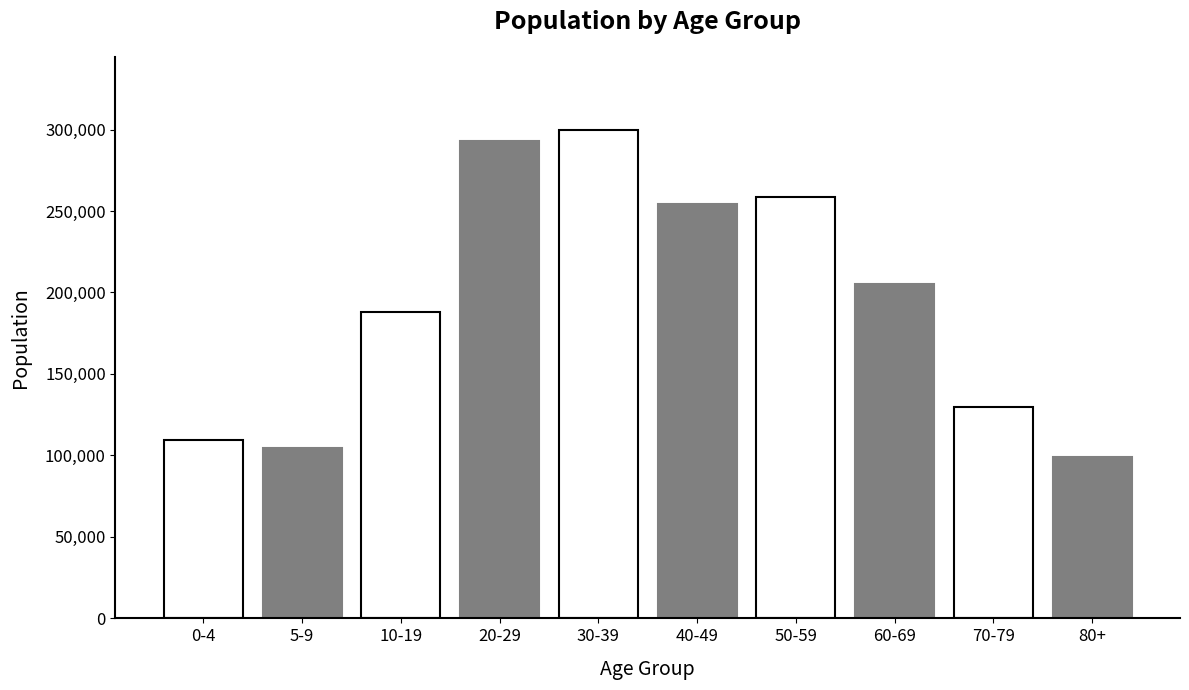

Reading right to left, list all the values displayed in this chart.

80+=98805	70-79=129680	60-69=205005	50-59=258875	40-49=254475	30-39=299675	20-29=293225	10-19=188185	5-9=104385	0-4=109740